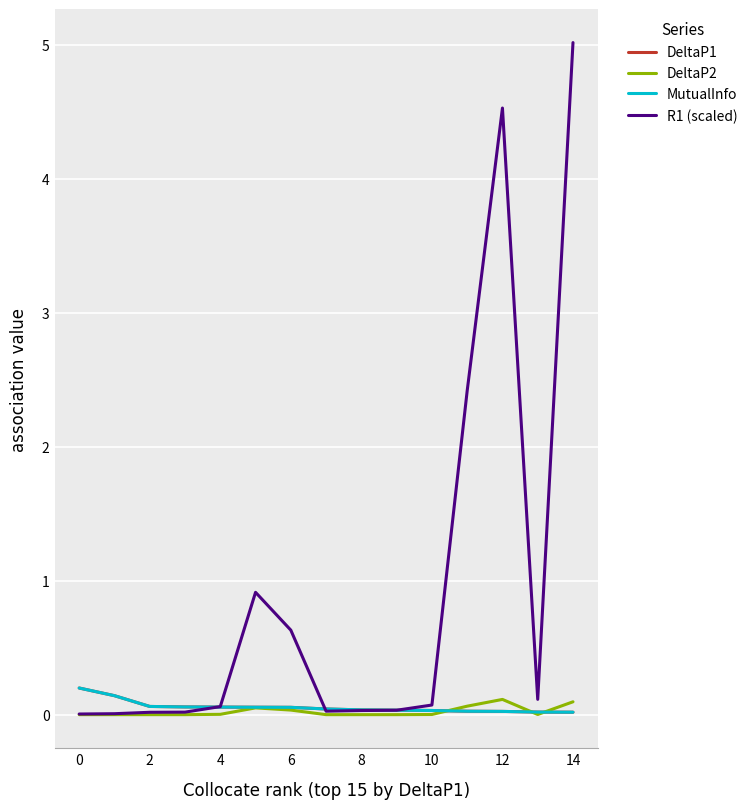

Which category has the highest value across all series?

14